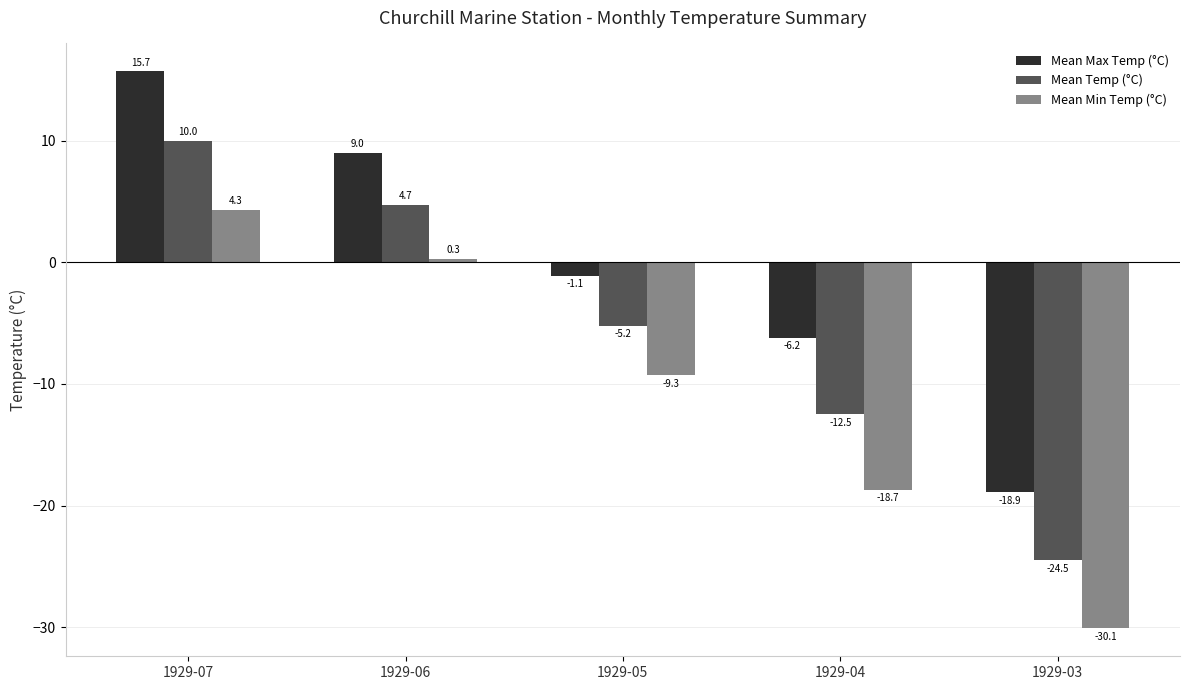

How many bars are there in each group?

3